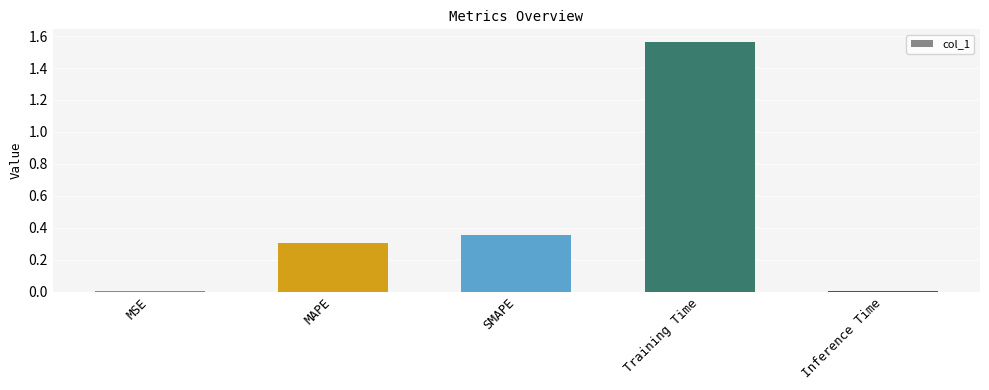

What is the change in value from MAPE to SMAPE?

+0.1